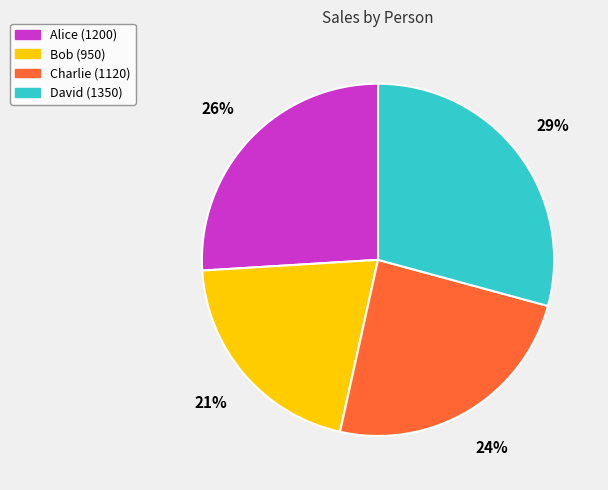

Does any single category account for the majority?

No